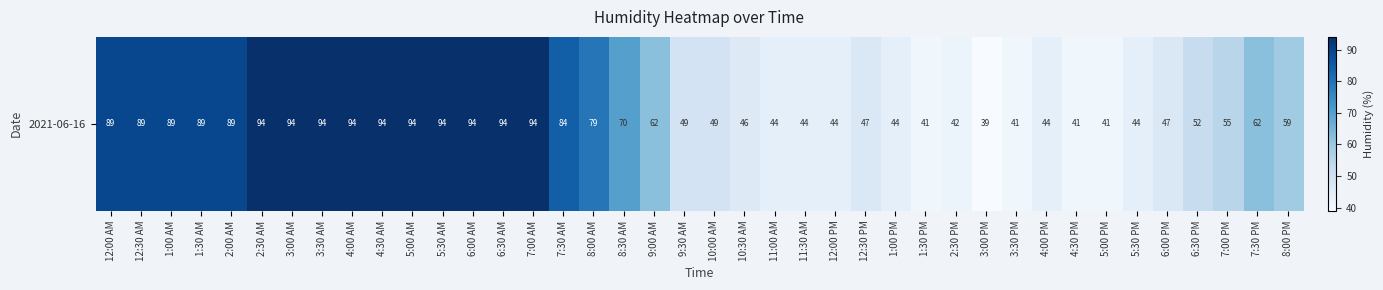

True or false: the data shows 118 at 1:00 AM.

False